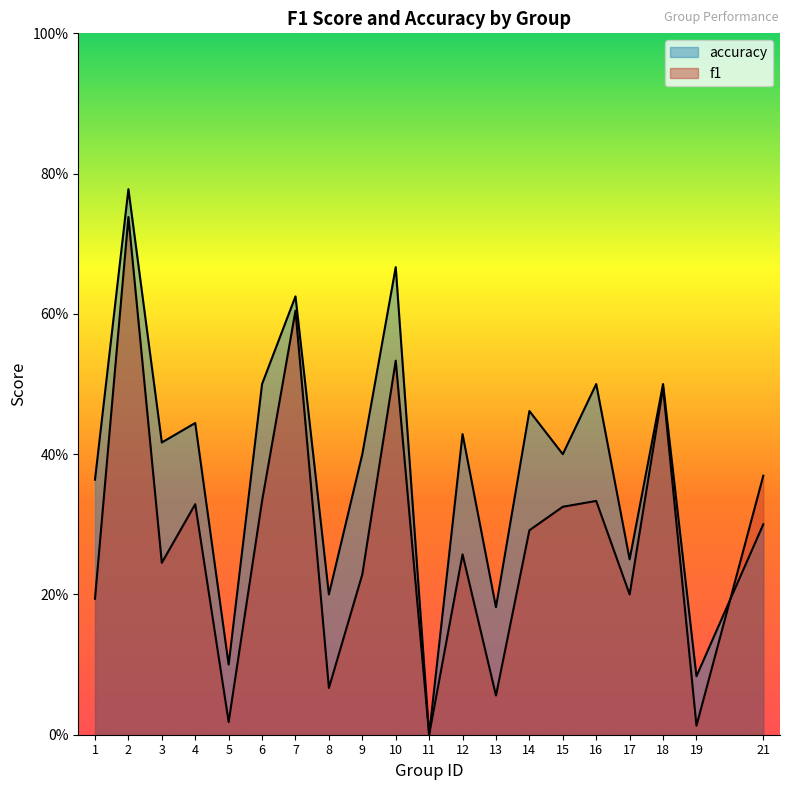

In f1, how many points are higher than both neighbors (excluding endpoints)?

7